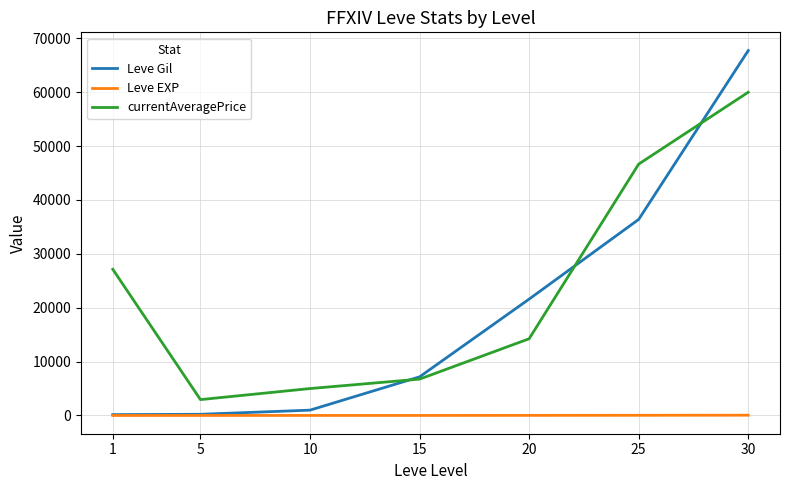

True or false: currentAveragePrice and Leve EXP intersect in this chart.

False